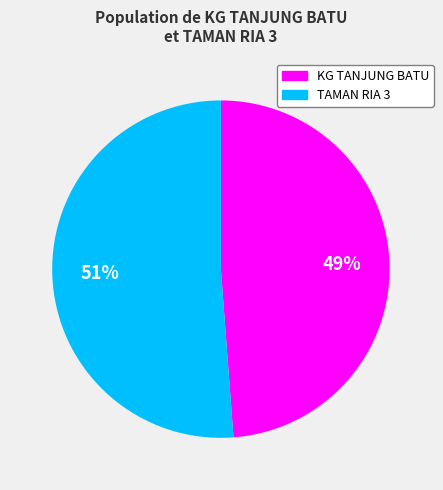

How many segments does this pie chart have?

2